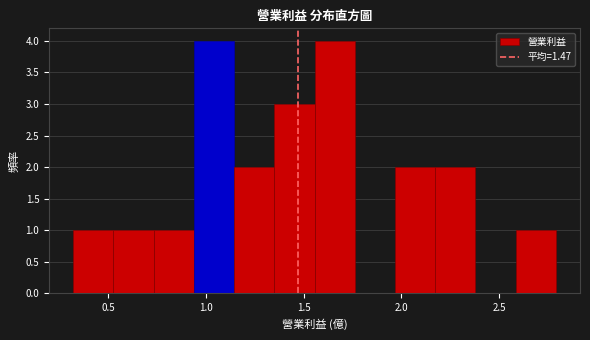

Reading left to right, list every bar in this chart as the range it spans on the x-axis followed by its height. Neither the bar edges nor the heights are printed on the chart, so give them approximately, as read against the axes.

0.30 to 0.55: 1
0.55 to 0.75: 1
0.75 to 0.95: 1
0.95 to 1.15: 4
1.15 to 1.35: 2
1.35 to 1.55: 3
1.55 to 1.75: 4
1.75 to 1.95: 0
1.95 to 2.15: 2
2.15 to 2.40: 2
2.40 to 2.60: 0
2.60 to 2.80: 1